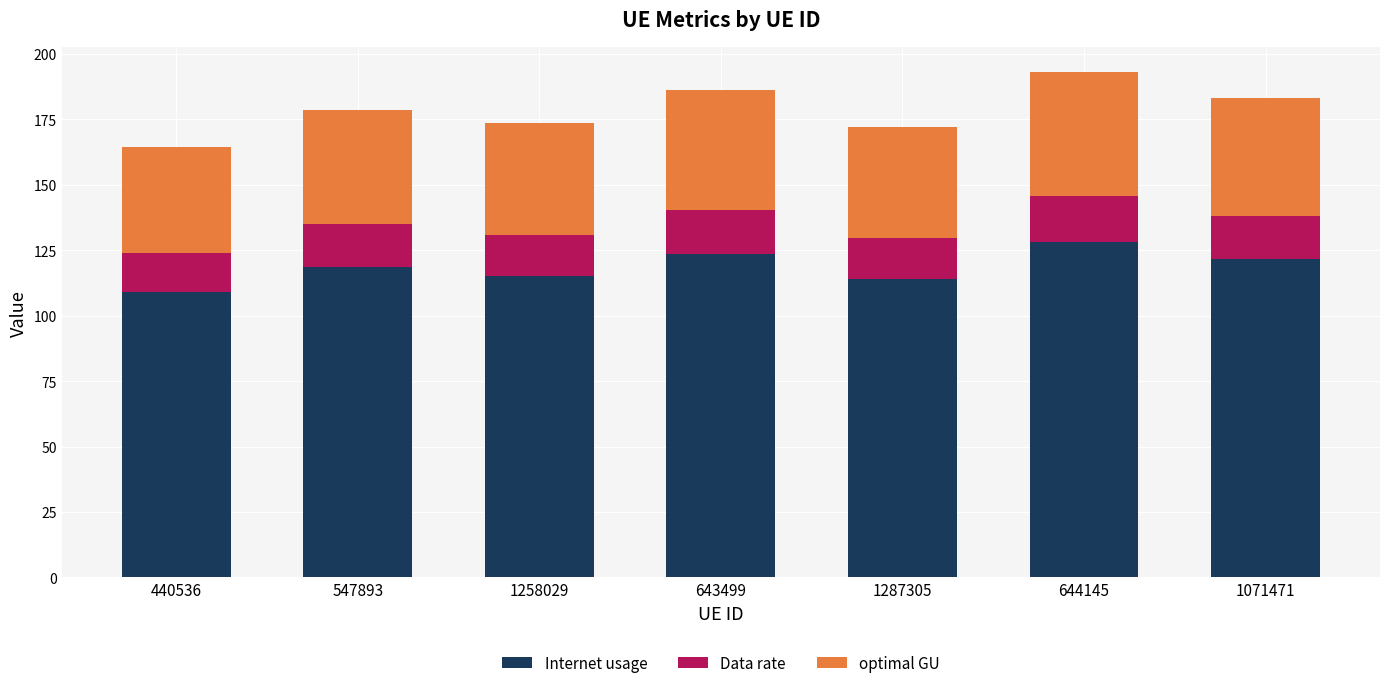

Is it true that Internet usage equals 147.7 at 440536?

False